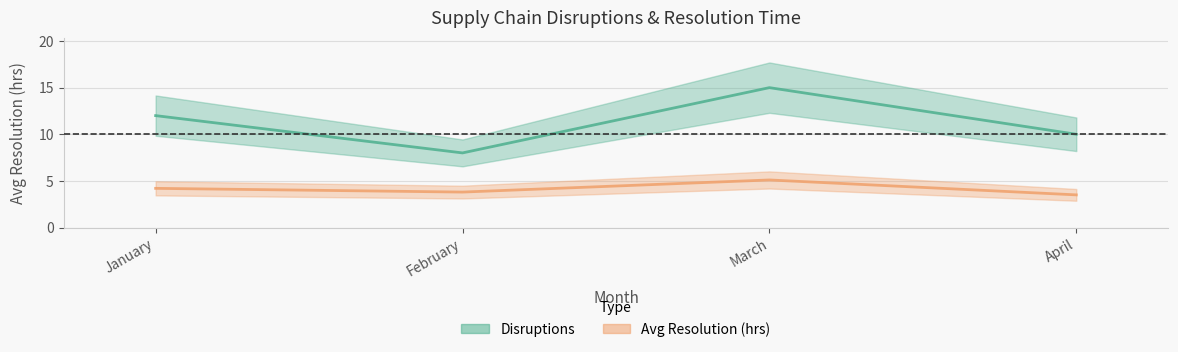

Rank the series by their maximum value, from lowest to highest.

Avg Resolution (hrs), Disruptions